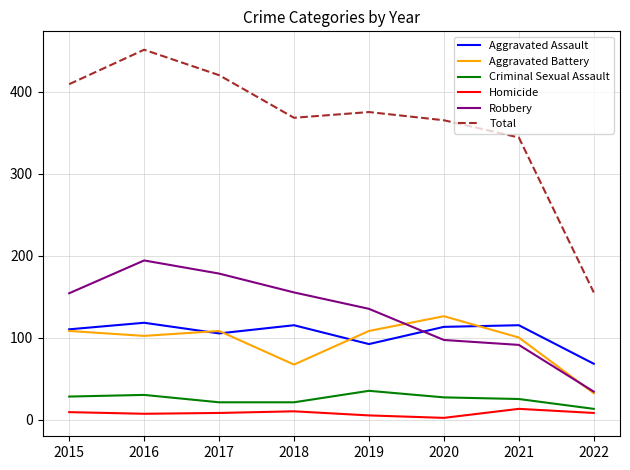

What is the minimum value shown in the chart?

2